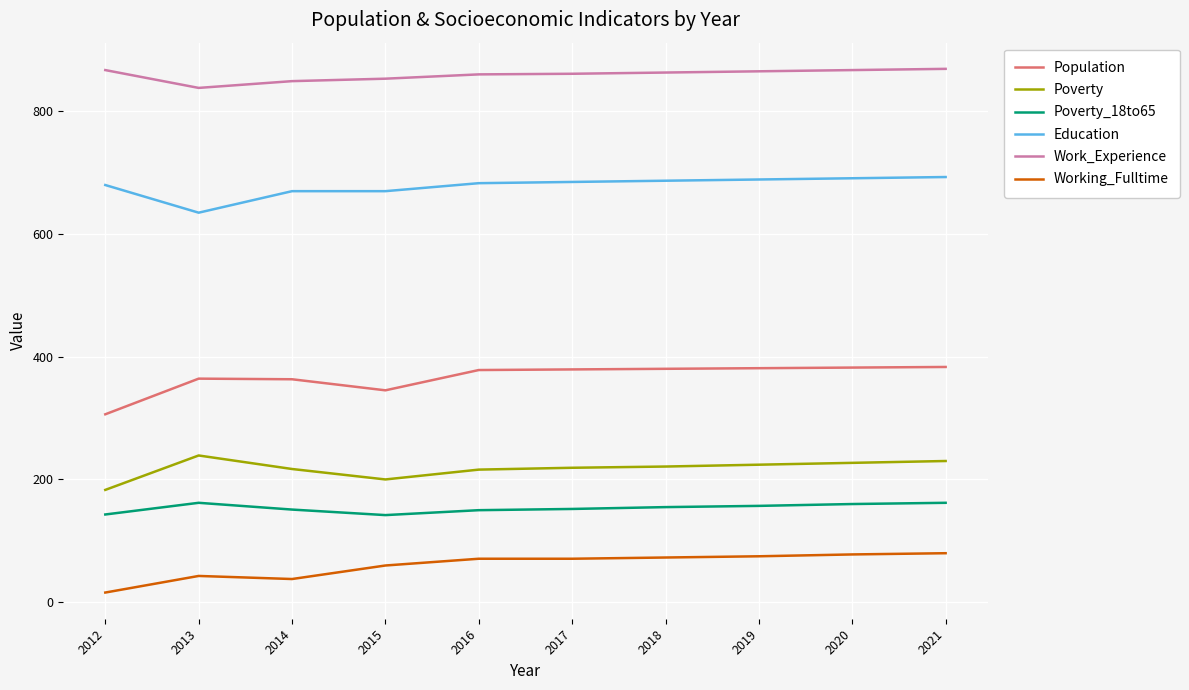

What are all the series names shown in the legend?

Population, Poverty, Poverty_18to65, Education, Work_Experience, Working_Fulltime